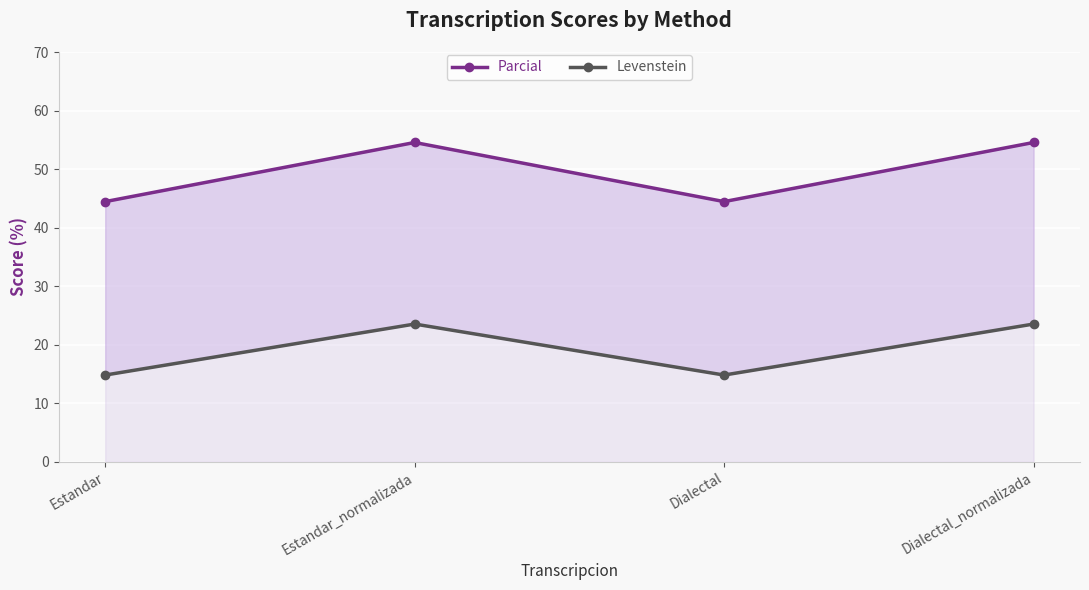

Where does the Levenstein series first go above 23?

Estandar_normalizada